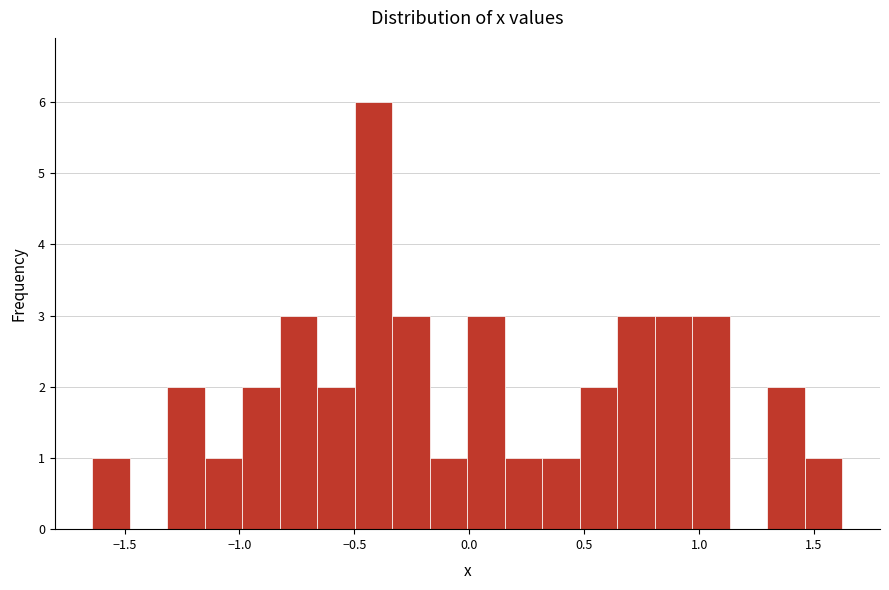

Around what value on the x-axis is the tallest bar? Give the approximate position of its centre, as read against the axis.

-0.40